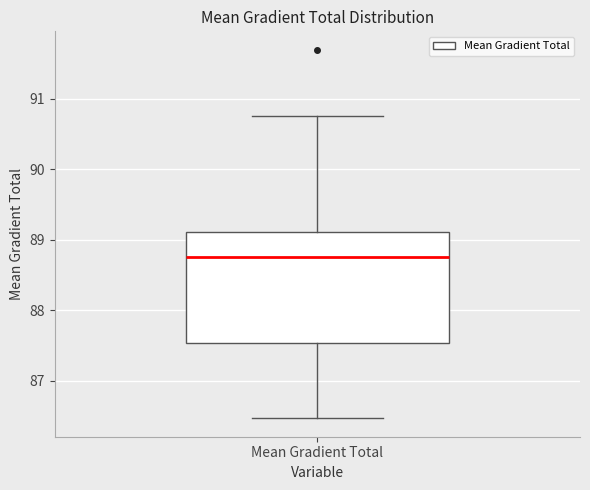

Where is the upper edge of the box for Mean Gradient Total on the y-axis? The values are not printed on the chart, so give them approximately, as read against the axis.

89.1